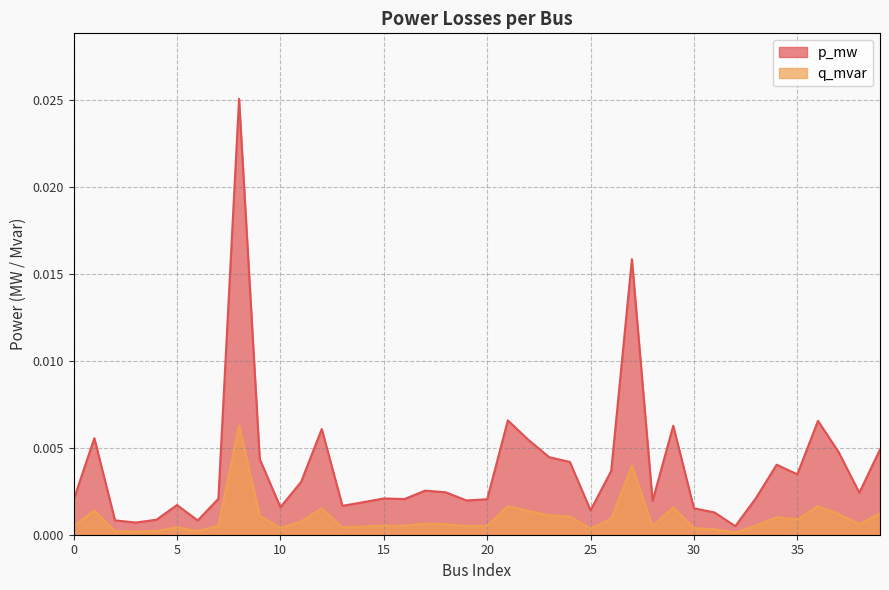

How many categories are shown in the chart?

40